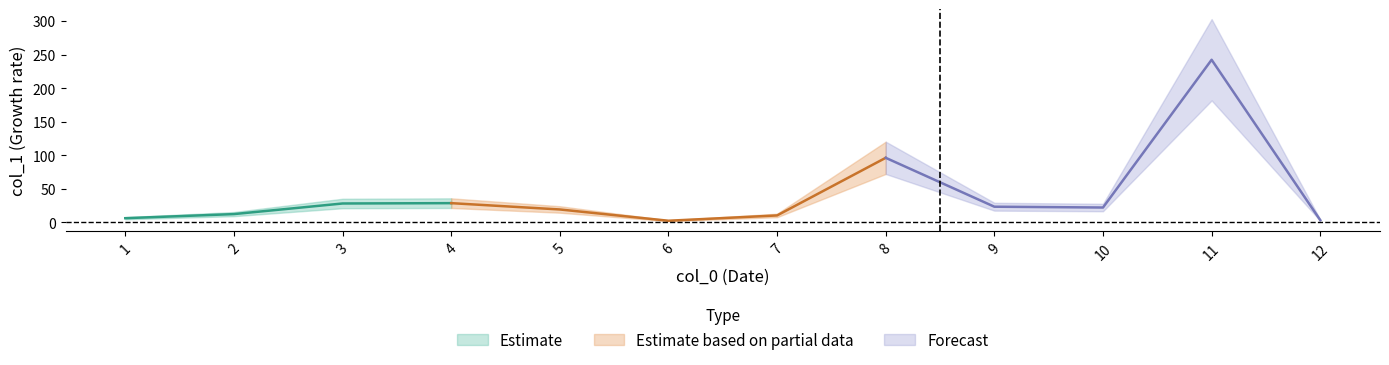

What is the value of the 2nd point from the left?

12.4